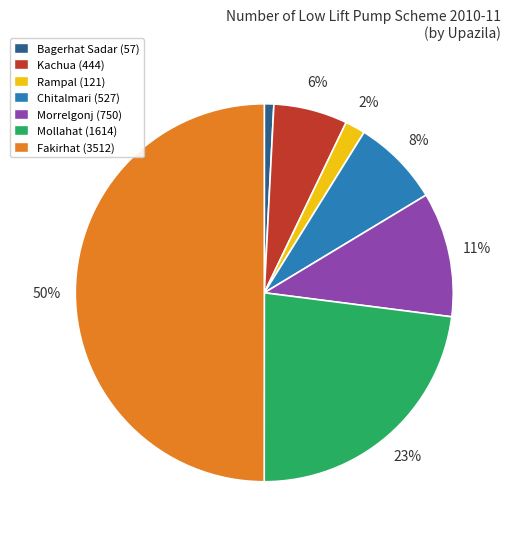

What is the ratio of the value at Chitalmari (527) to the value at Mollahat (1614)?

0.3